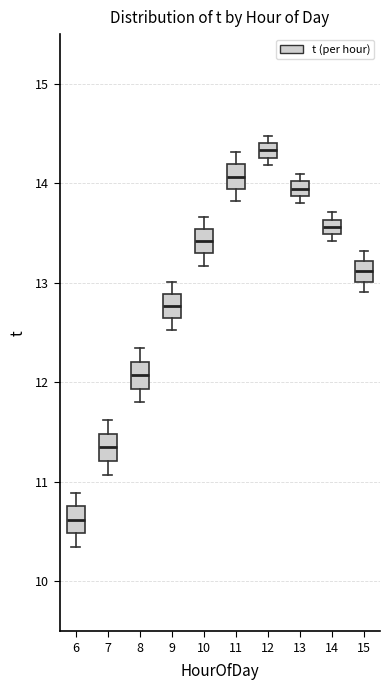

Where is the lower edge of the box at x = 12 on the y-axis? The values are not printed on the chart, so give them approximately, as read against the axis.

14.3